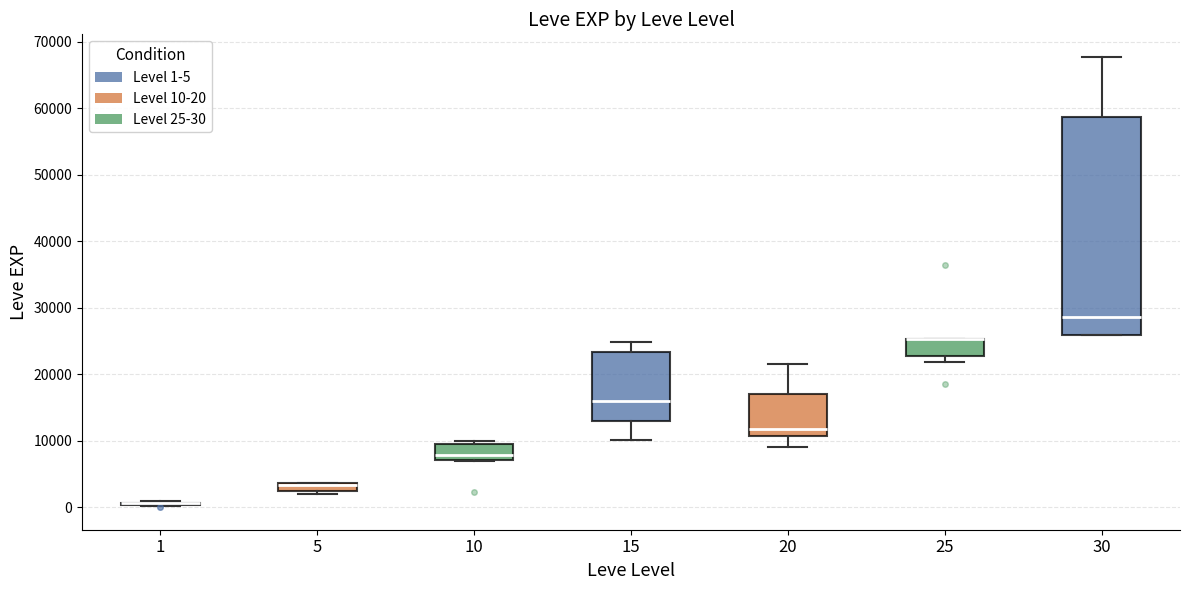

Comparing the boxes themselves (not the whiskers), which one is the tallest?

30